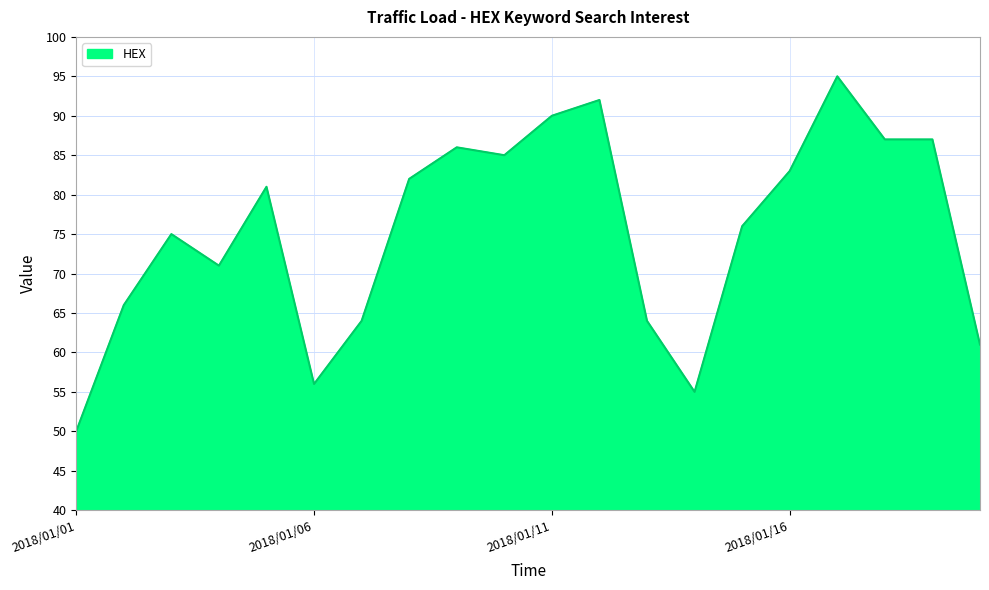

What is the greatest value displayed?

95